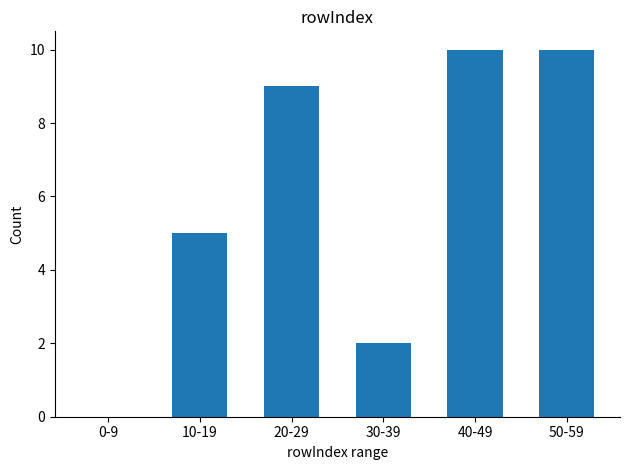

What is the sum of all values?

36